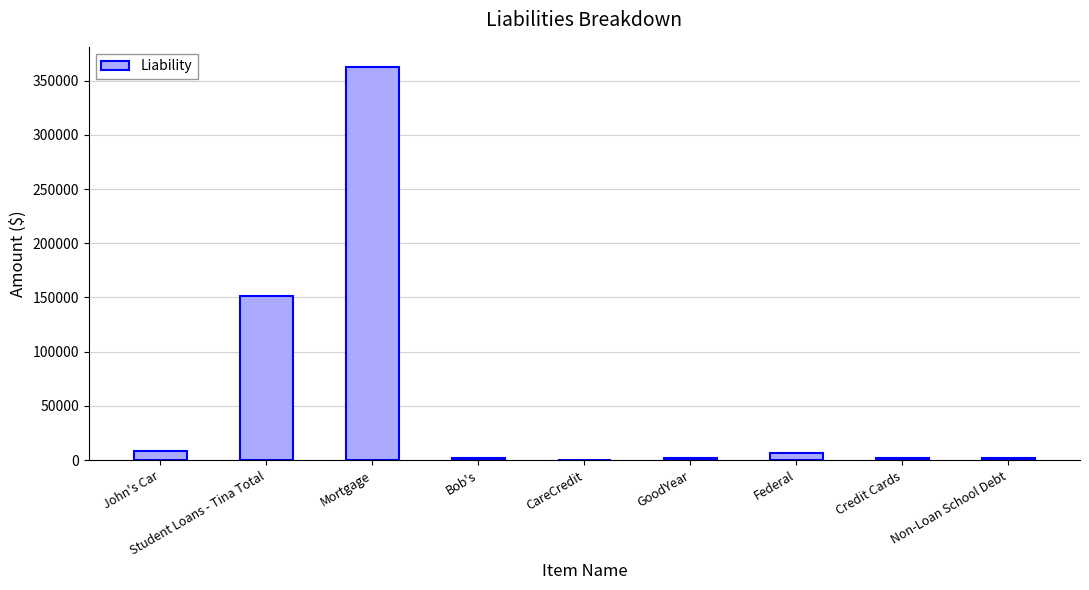

What is the sum of the values at John's Car and Mortgage?

371200